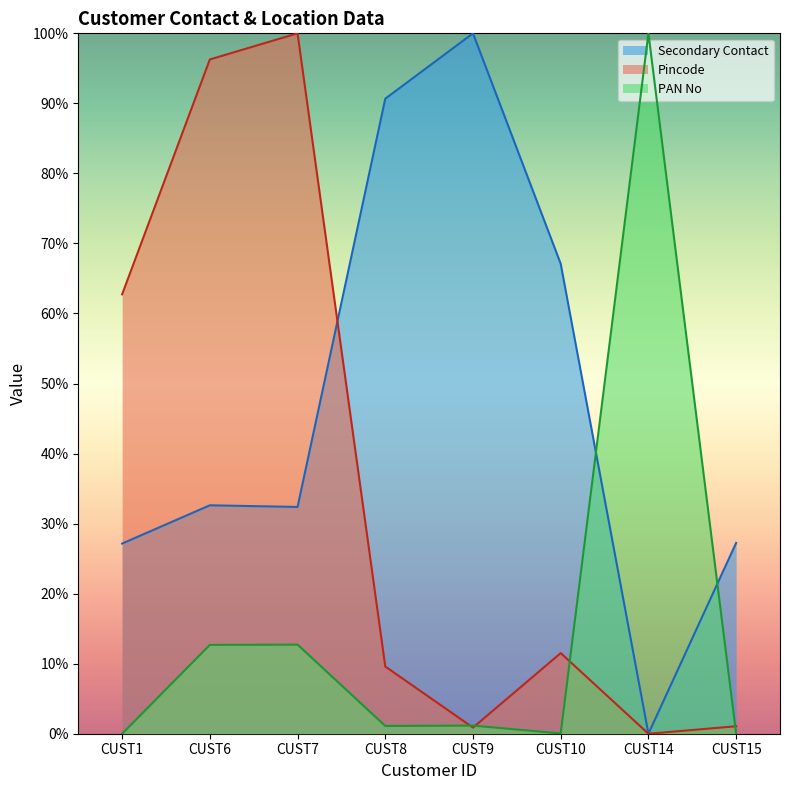

Reading left to right, transcribe all the data shown in this chart.

Secondary Contact: 27.2	32.6	32.4	90.7	100.0	67.1	0.0	27.2
Pincode: 62.7	96.3	100.0	9.6	0.9	11.5	0.0	1.1
PAN No: 0.0	12.7	12.7	1.1	1.2	0.0	100.0	0.0